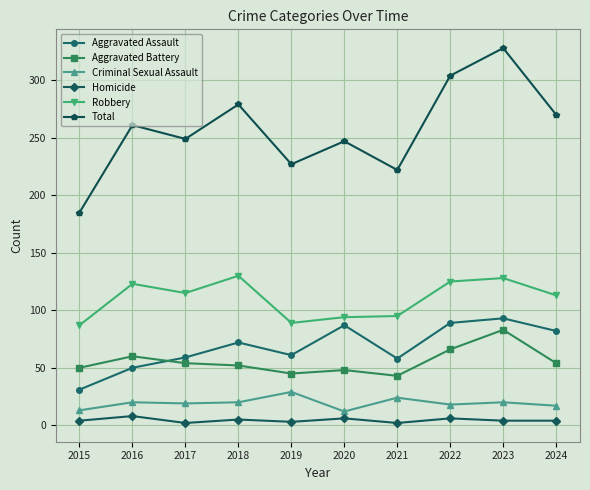

True or false: Robbery and Homicide cross at least once.

False